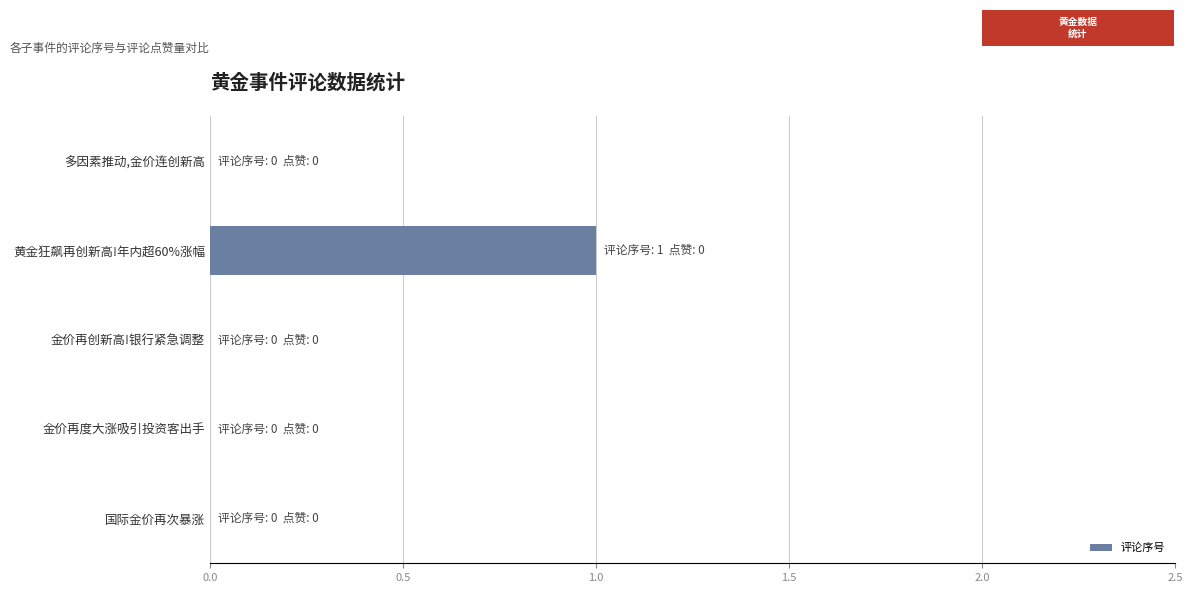

Which label corresponds to the largest value in the chart?

黄金狂飙再创新高!年内超60%涨幅